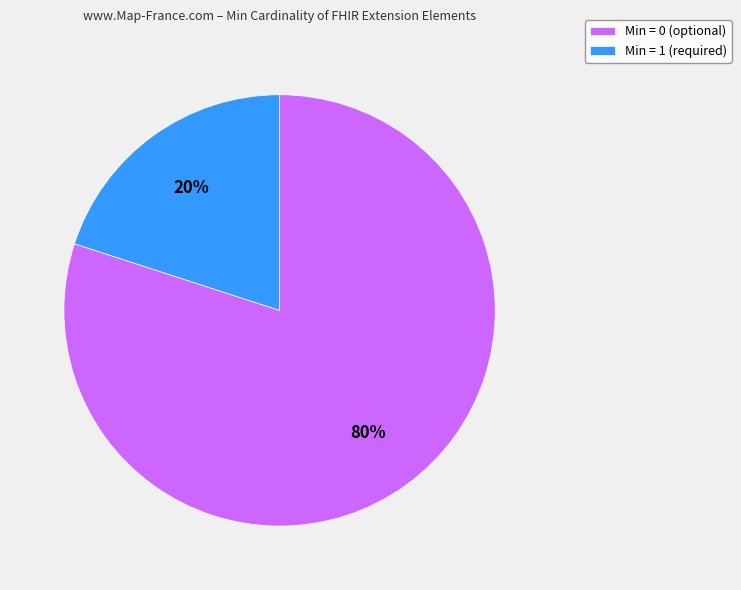

True or false: Min = 0 (optional) accounts for 80% of the total.

True